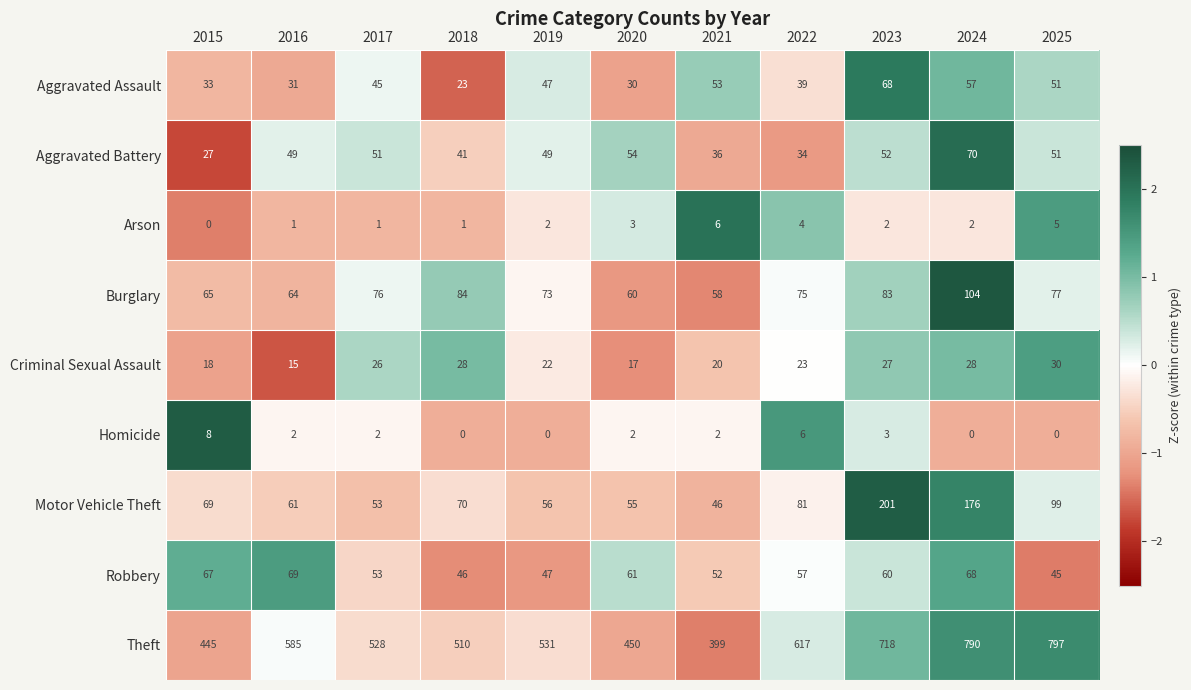

Rank the series by their maximum value, from lowest to highest.

Arson, Homicide, Criminal Sexual Assault, Aggravated Assault, Robbery, Aggravated Battery, Burglary, Motor Vehicle Theft, Theft